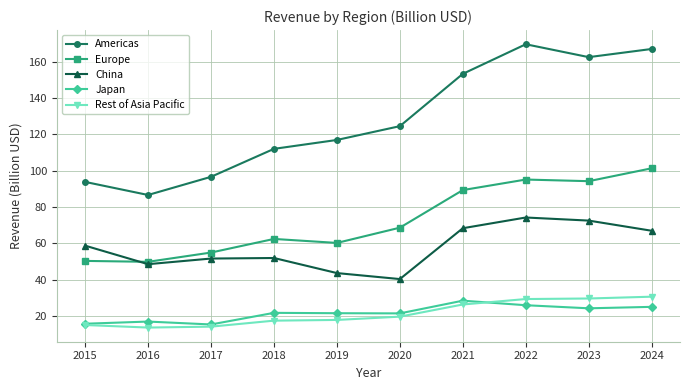

True or false: Europe and Japan cross at least once.

False